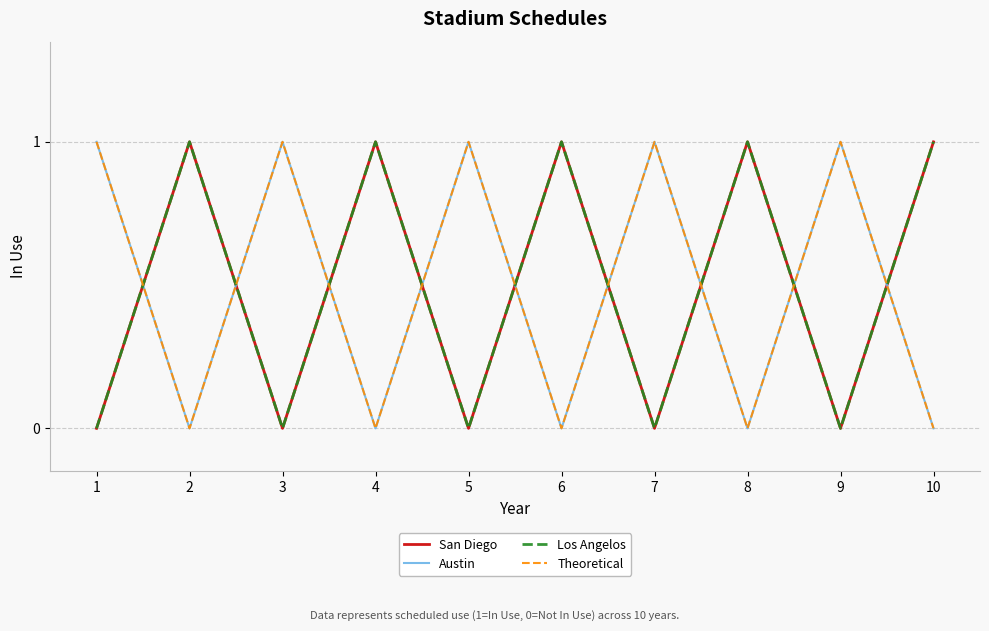

Which series has the largest total across all categories?

San Diego